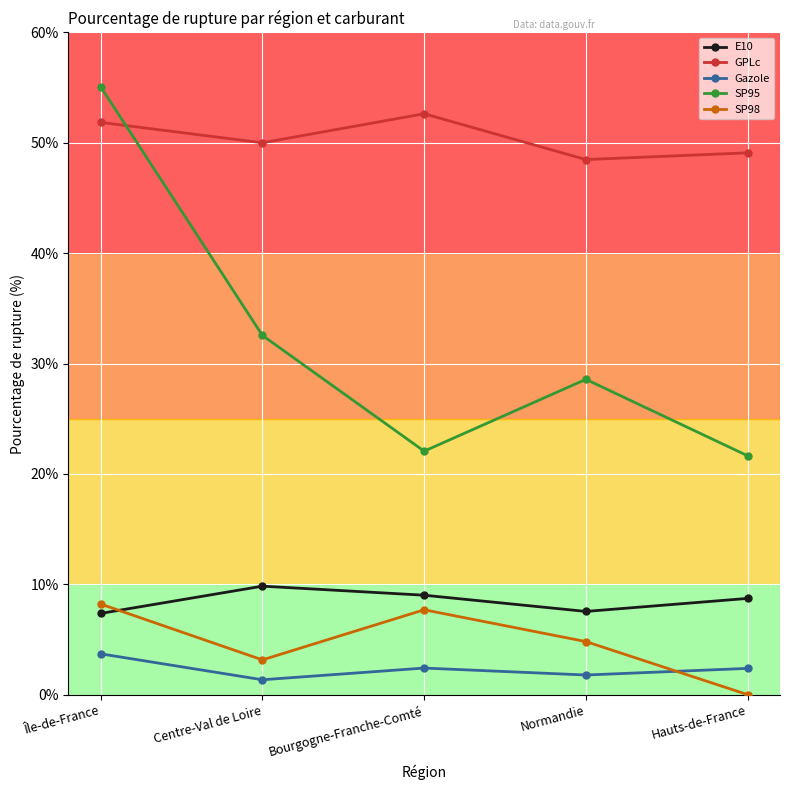

What is the greatest value displayed?

55.1